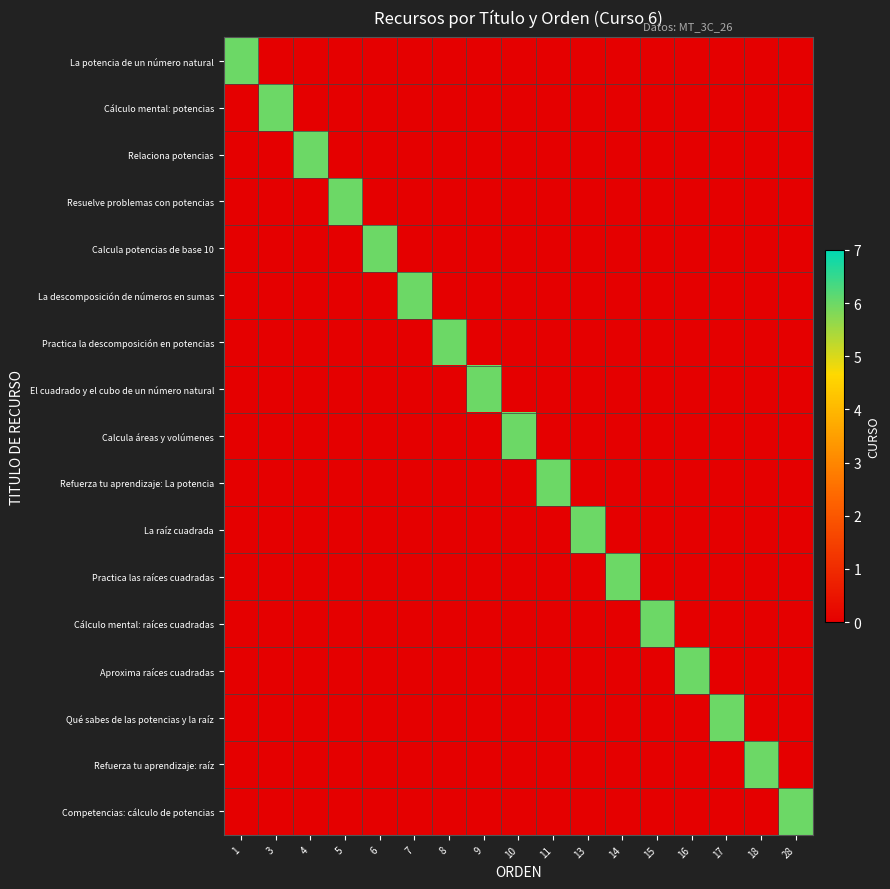

Which series has the largest range (max minus min)?

La potencia de un número natural